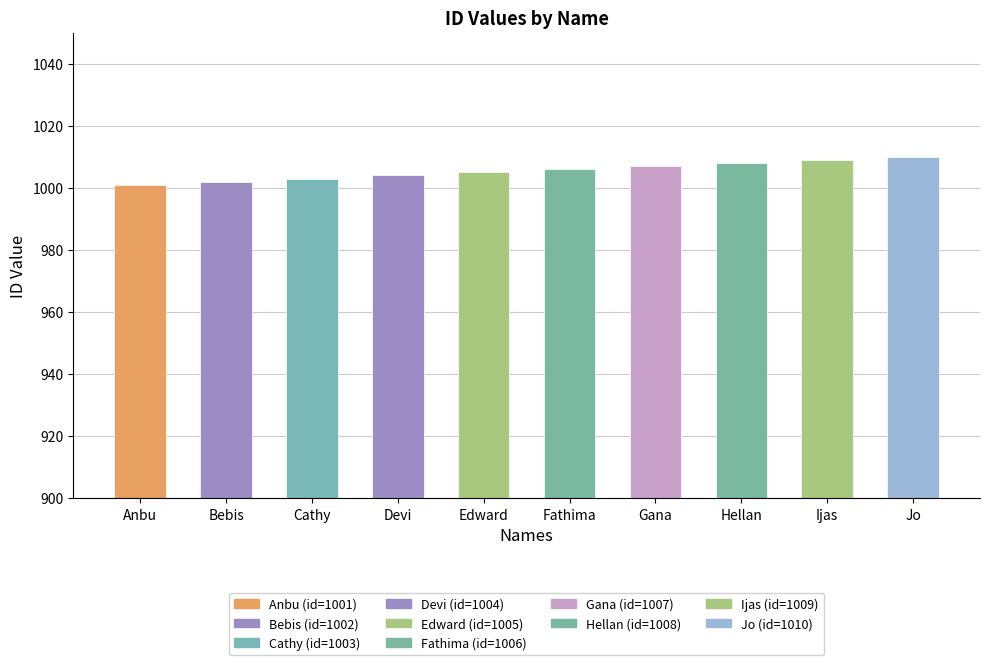

True or false: the data shows 1472 at Edward.

False